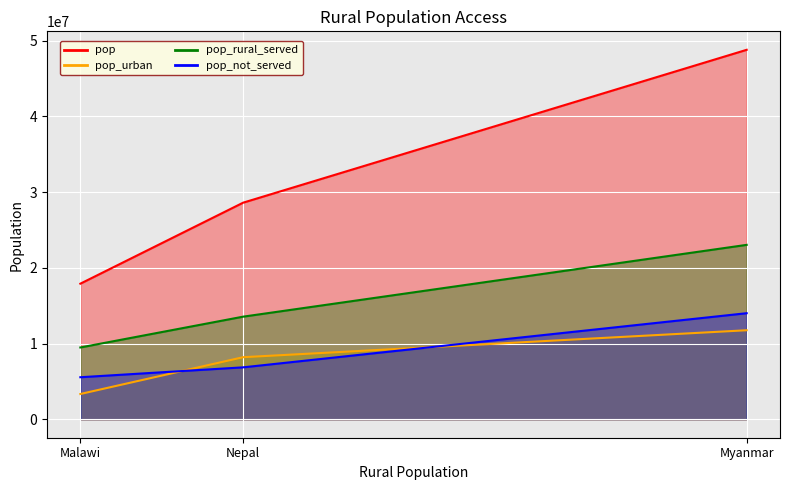

Does the chart display data point markers on the line(s)?

No